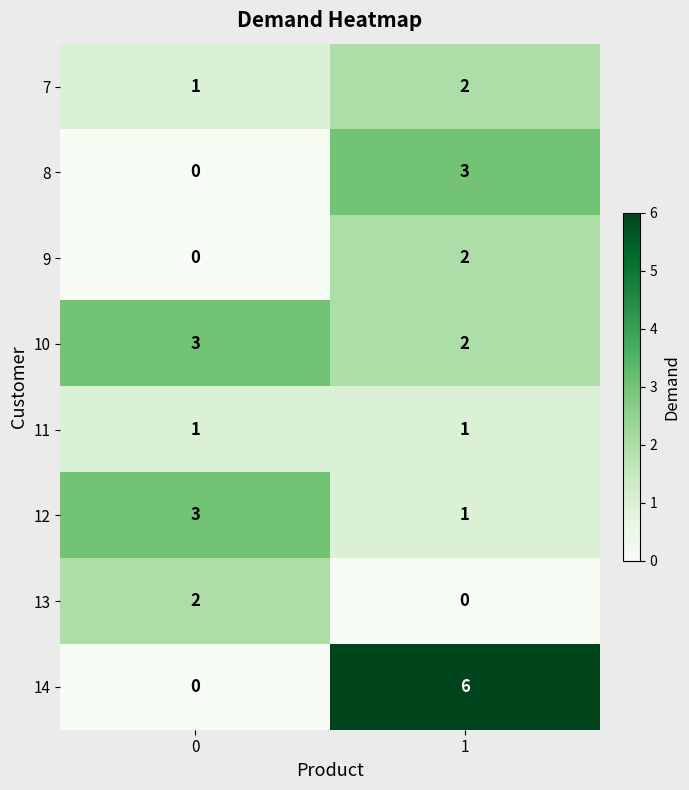

Between 0 and 1, which series saw the biggest shift?

14